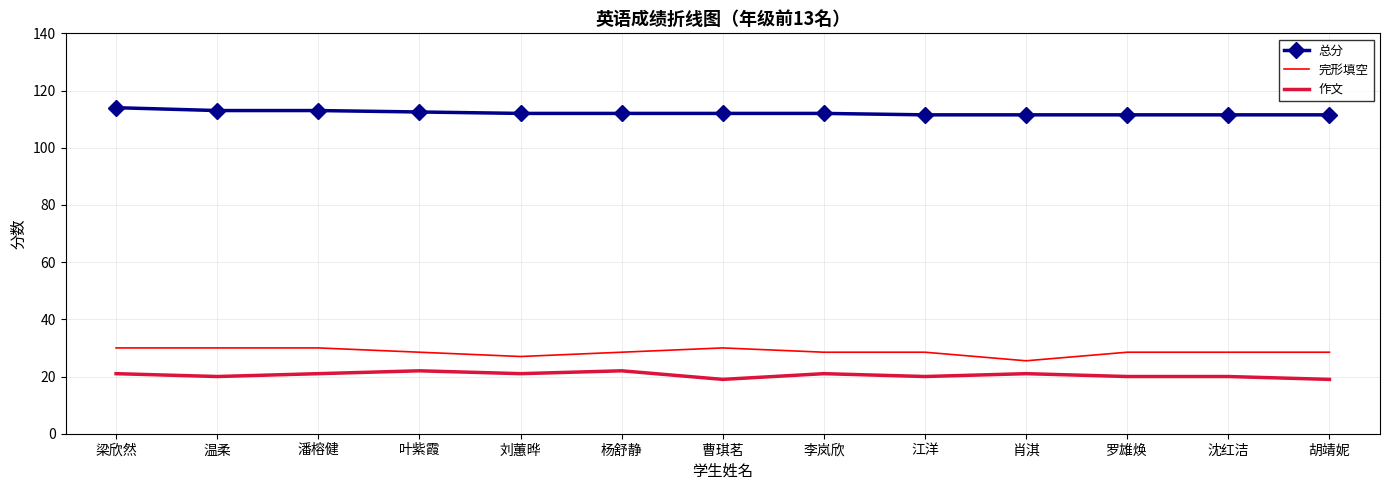

List the series in order of their peak value, highest first.

总分, 完形填空, 作文